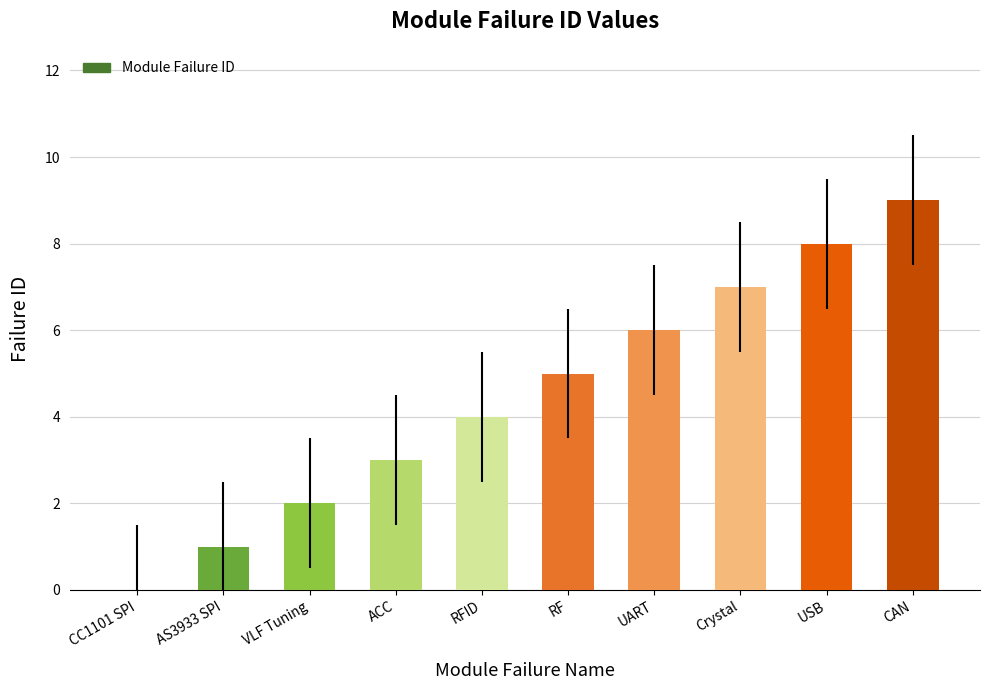

What is the sum of the values at AS3933 SPI and UART?

7